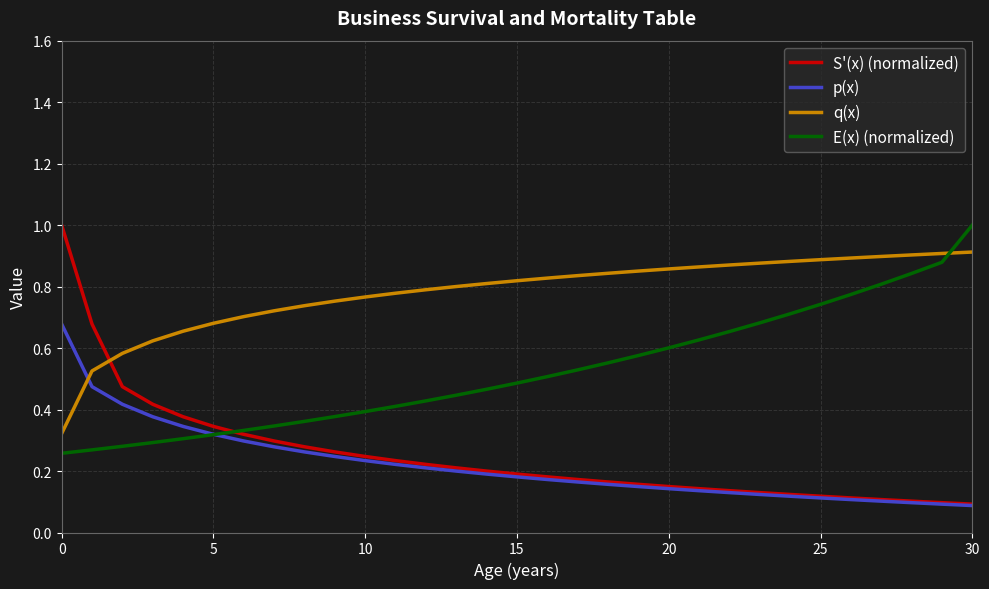

True or false: q(x) and S'(x) (normalized) intersect in this chart.

True